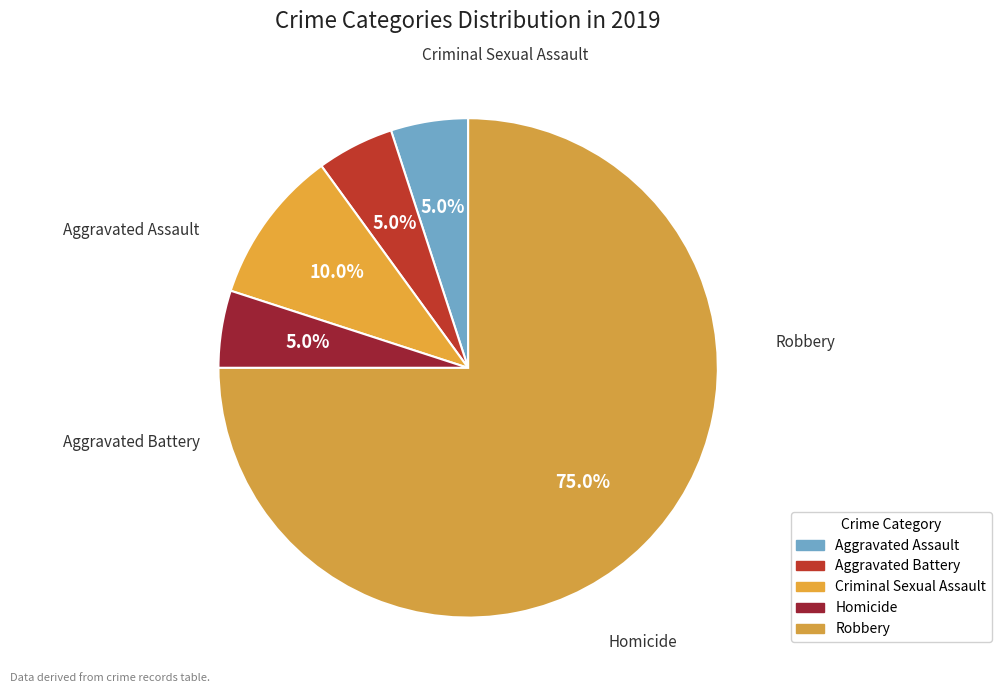

Count the number of slices in the pie.

5